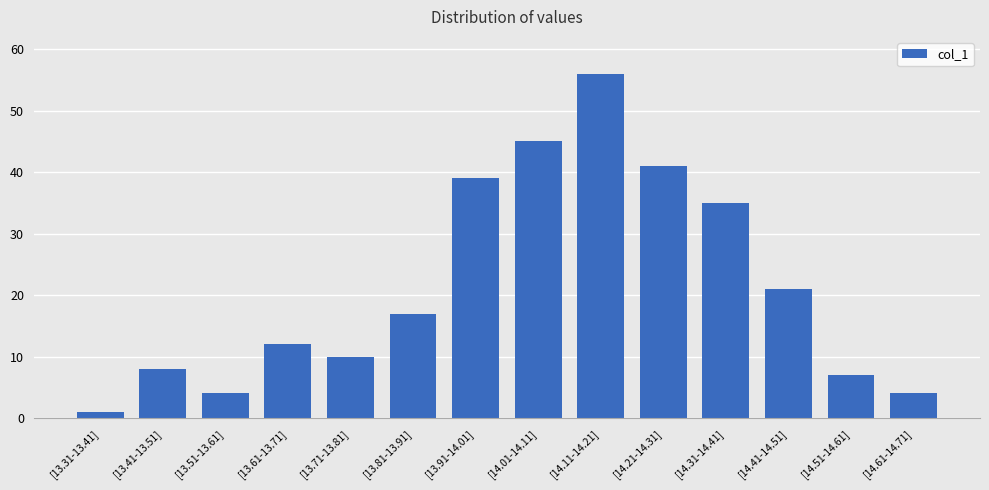

True or false: the data shows 8 at [13.41-13.51].

True